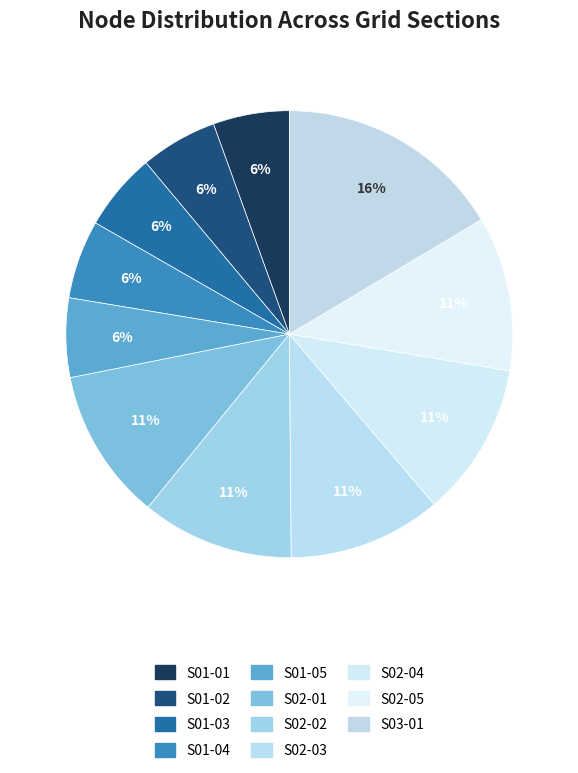

To the nearest percent, what is the average slice percentage?

9%